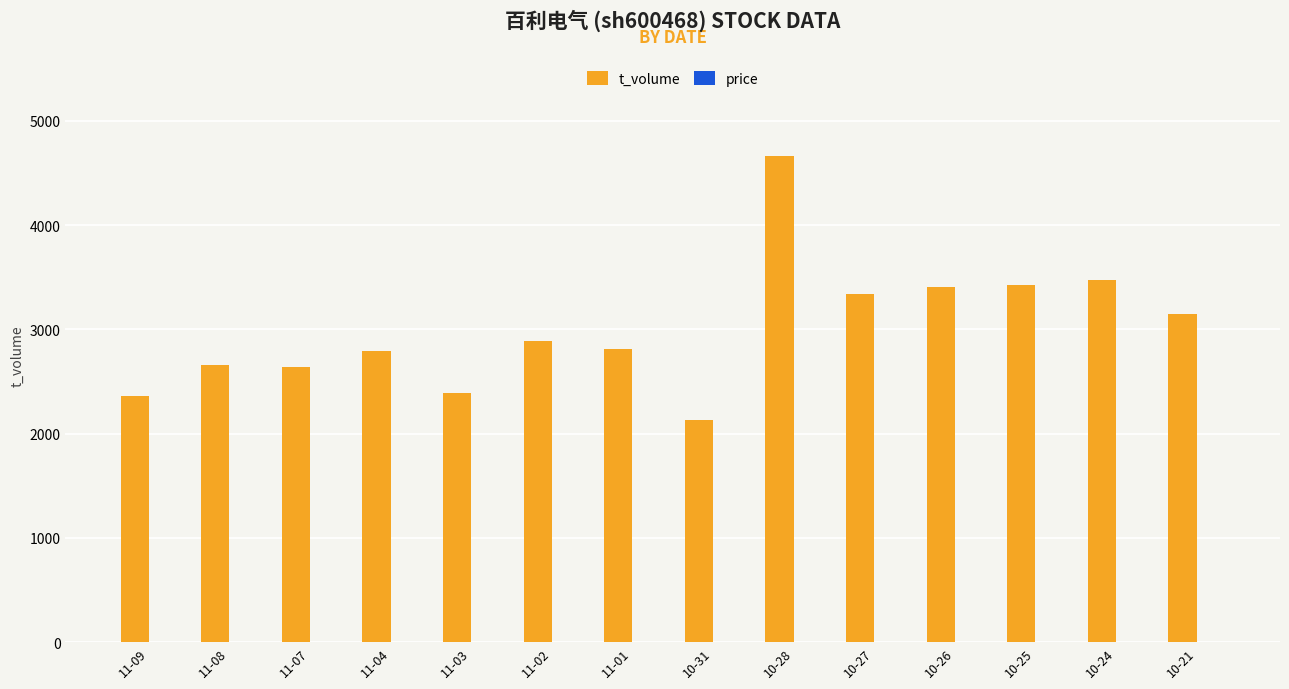

Is it true that t_volume equals 2815.0 at 11-01?

True